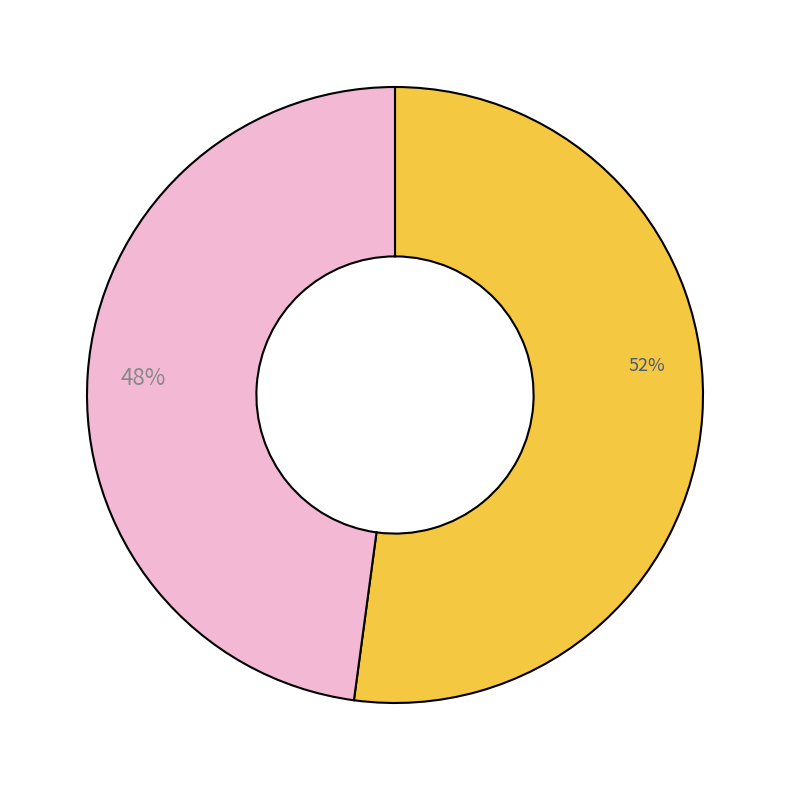

To the nearest percent, what is the difference between the largest and smallest slice percentages?

4%